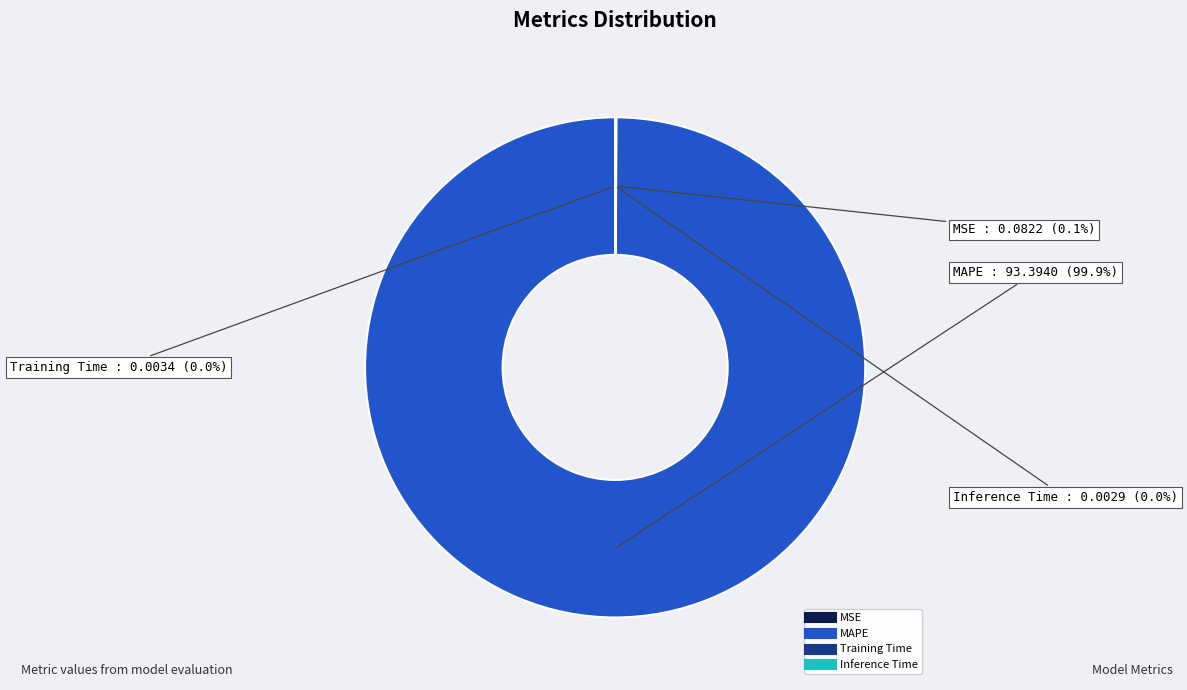

Which category accounts for the majority?

MAPE